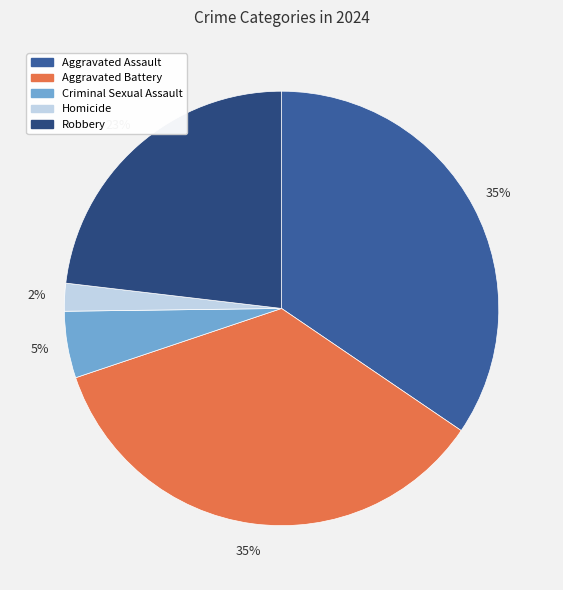

The Aggravated Assault slice represents 35% of the pie. True or false?

True